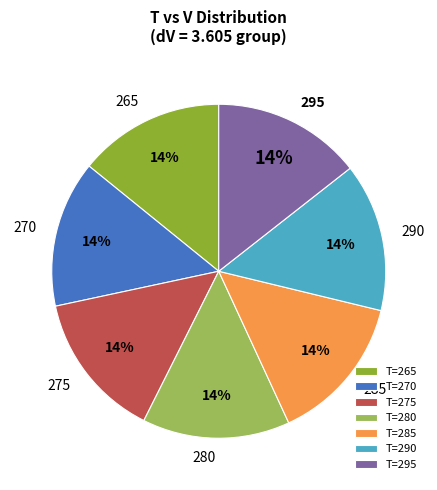

What is the ratio of the value at 285 to the value at 275?

1.0